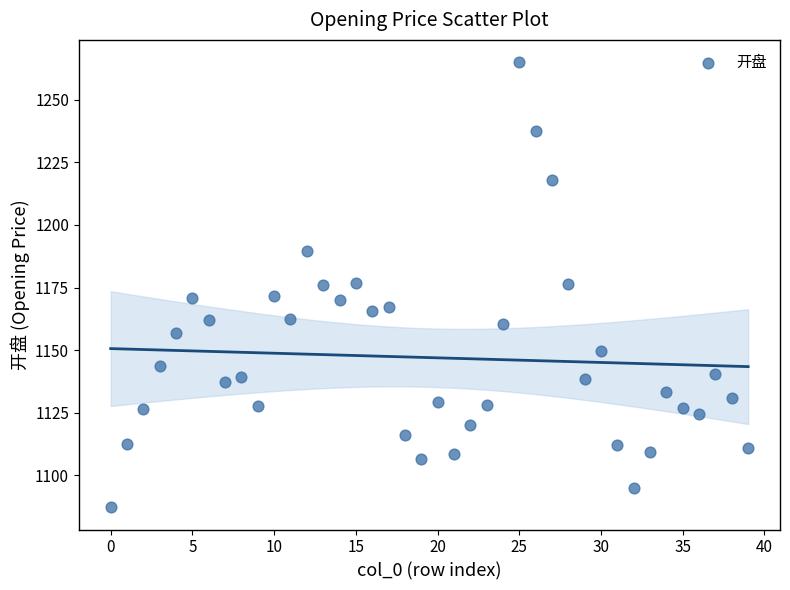

What is the range of Y values (max minus min)?

177.8